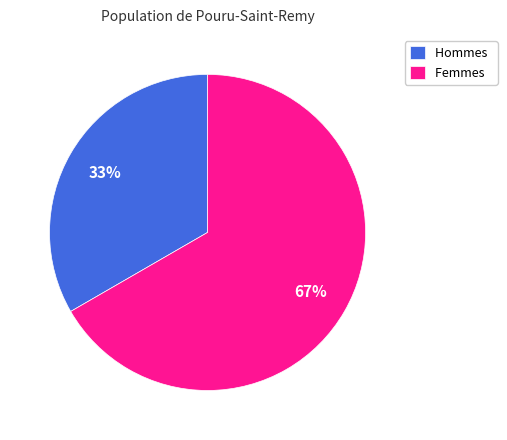

Rank the categories by value from lowest to highest.

Hommes, Femmes